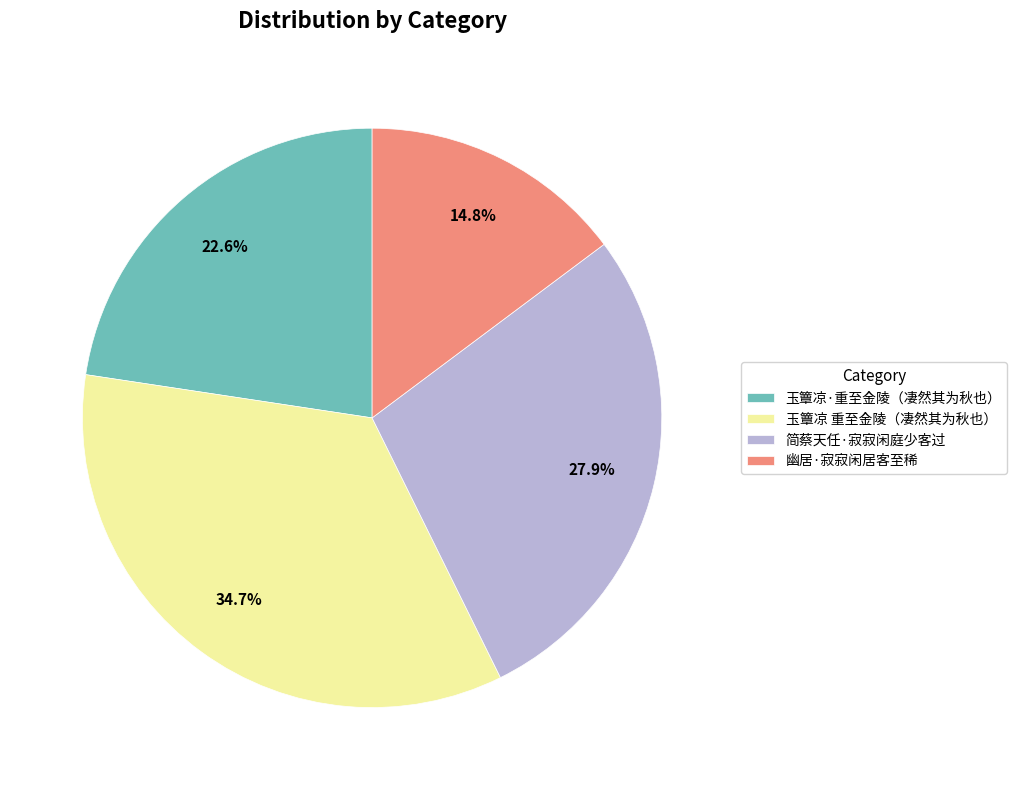

What percentage is NOT represented by 幽居·寂寂闲居客至稀?

85.2%